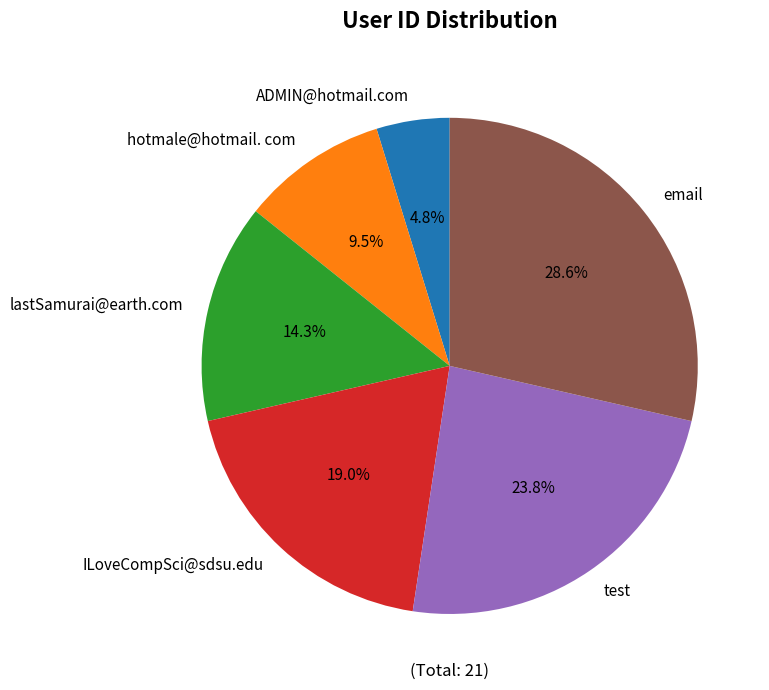

Rank the categories by value from highest to lowest.

email, test, ILoveCompSci@sdsu.edu, lastSamurai@earth.com, hotmale@hotmail. com, ADMIN@hotmail.com